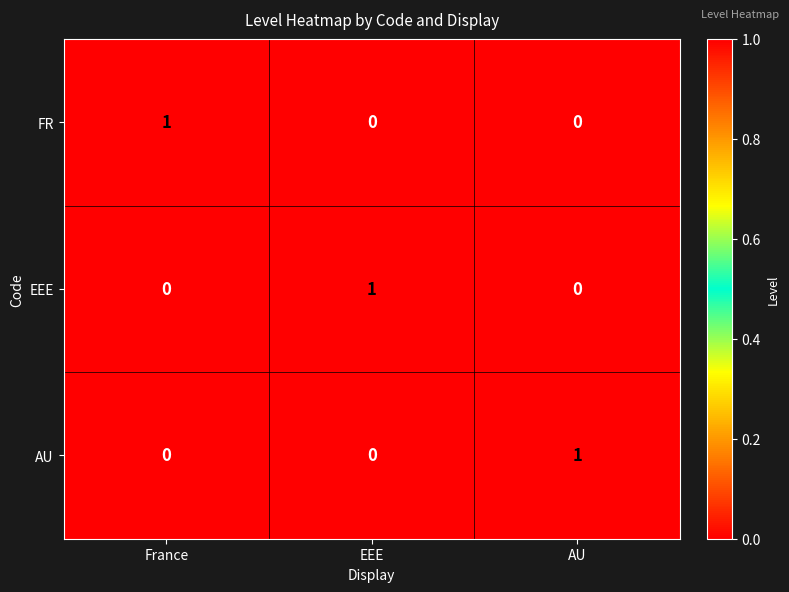

How many categories are shown in the chart?

3